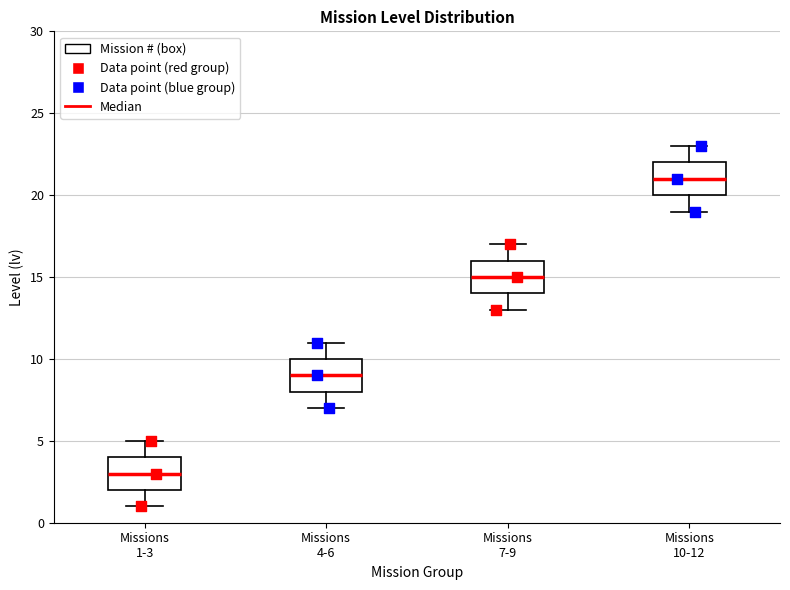

Reading left to right, transcribe this box plot: for each box, give where its median line is, the range the box spans, and where its two whiskers end, as read against the y-axis. The values are not printed on the chart, so give them approximately, as read against the axis.

Missions 1-3: median 3, box 2 to 4, whiskers 1 to 5
Missions 4-6: median 9, box 8 to 10, whiskers 7 to 11
Missions 7-9: median 15, box 14 to 16, whiskers 13 to 17
Missions 10-12: median 21, box 20 to 22, whiskers 19 to 23